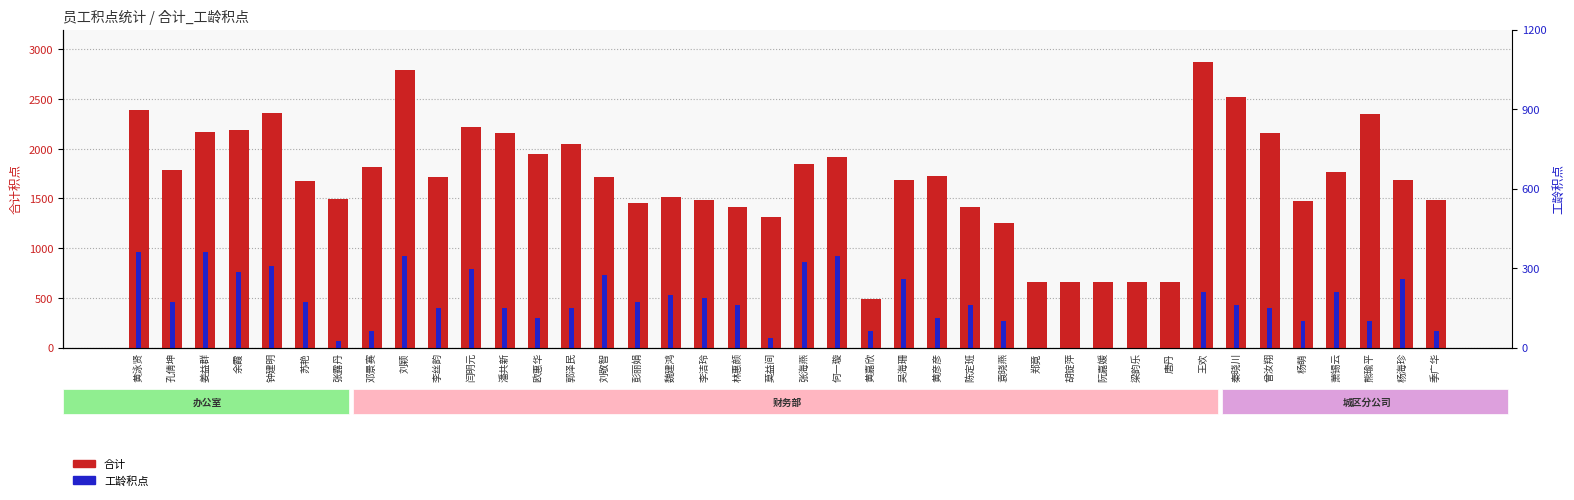

Which series has the largest total across all categories?

合计